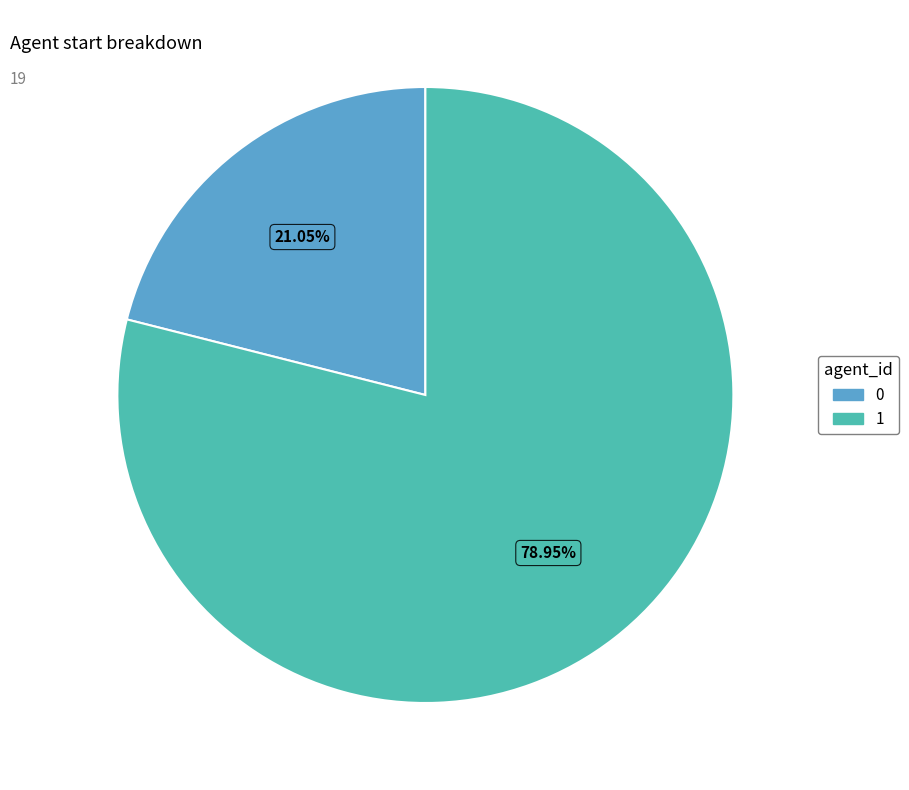

What is the total percentage of 1 and 0?

100.0%